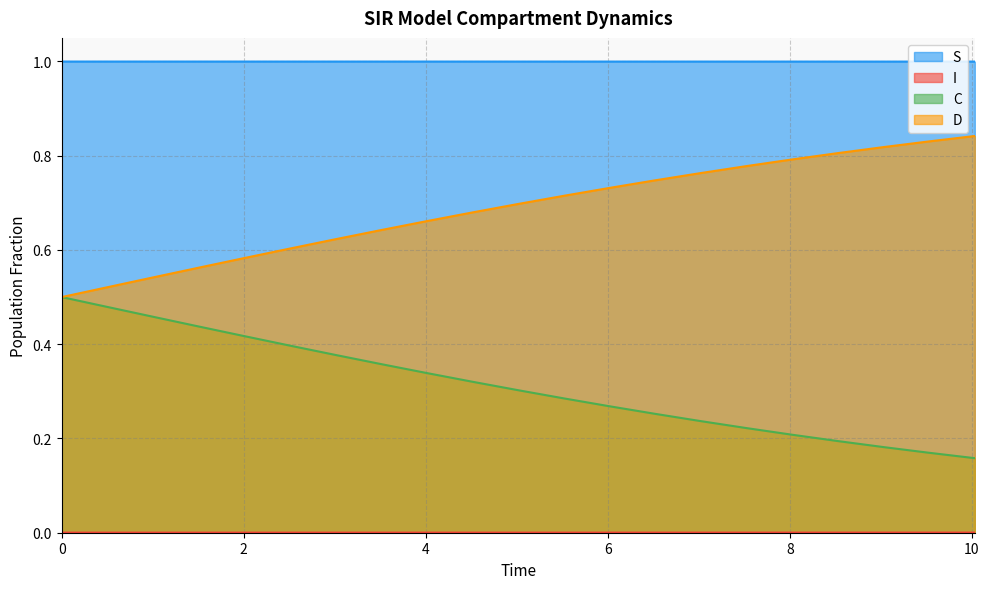

True or false: D has more than 2 interior local peaks.

False